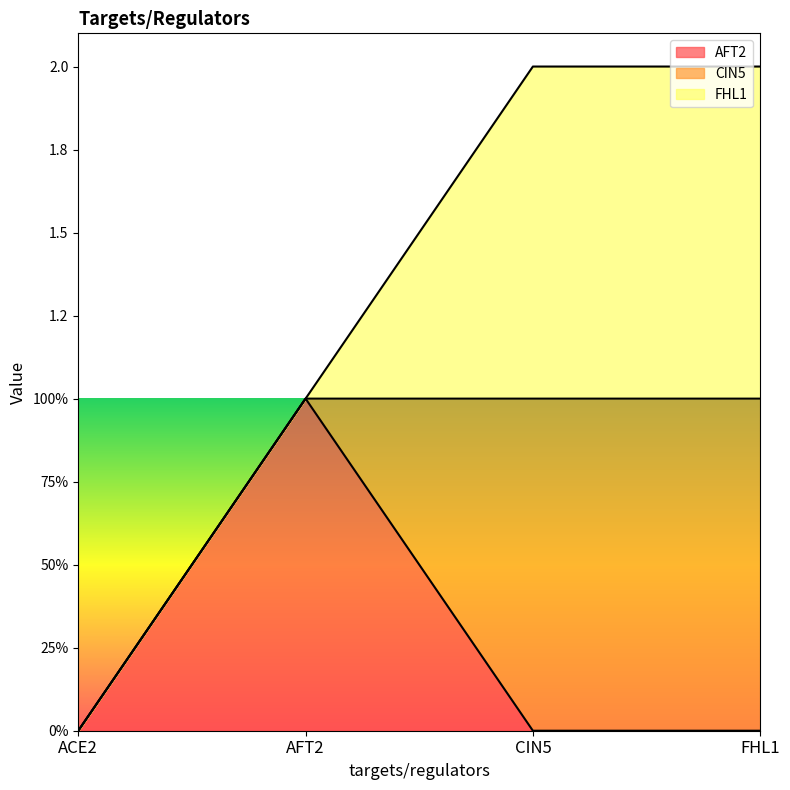

Between ACE2 and AFT2, which series saw the biggest shift?

AFT2